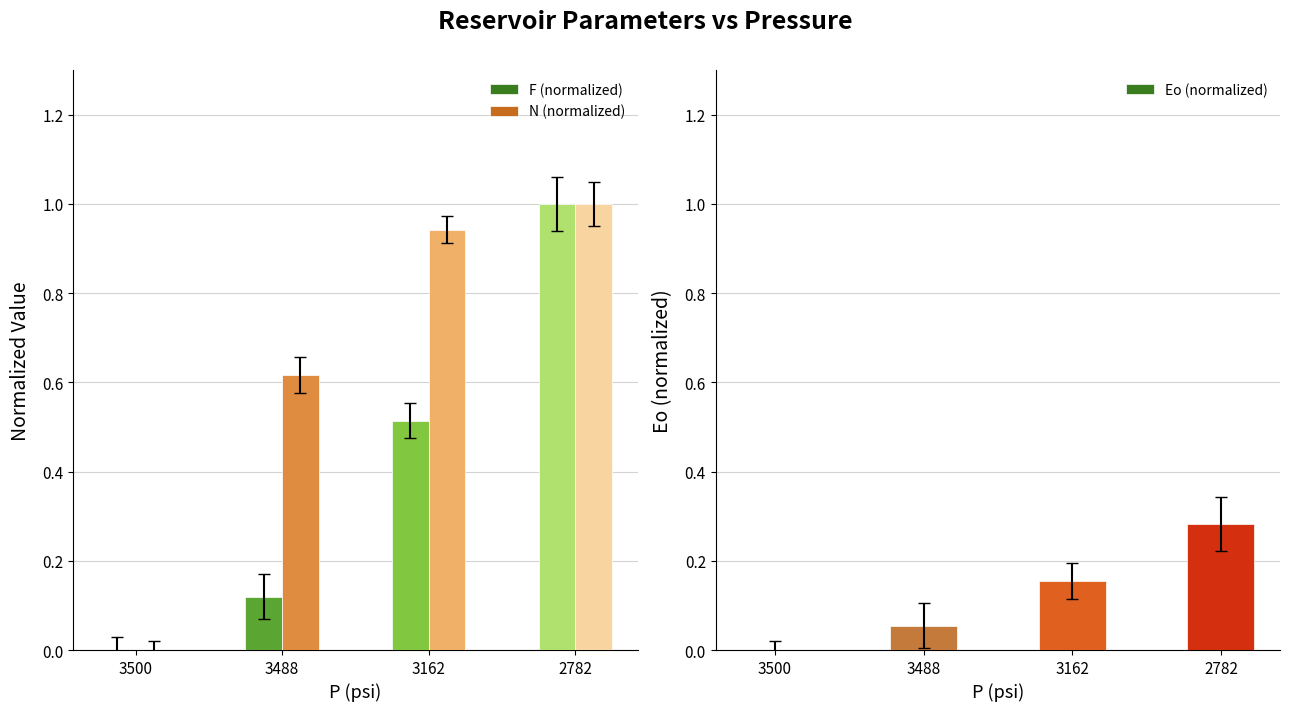

At how many categories does at least one series exceed 0?

3